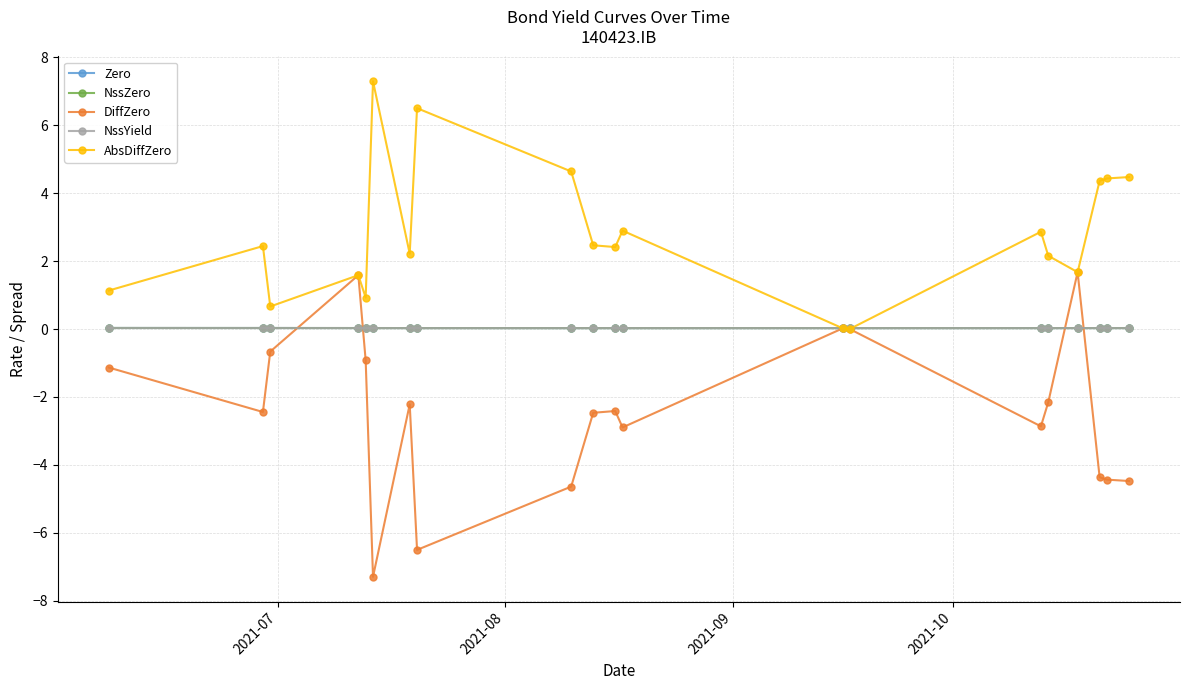

What is the maximum value shown in the chart?

7.3